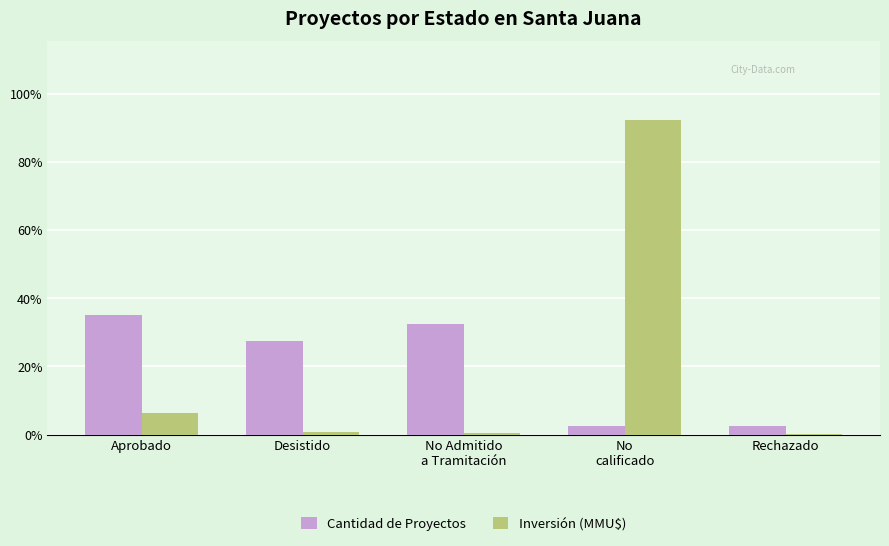

What is the total value across all series at Aprobado?

41.4